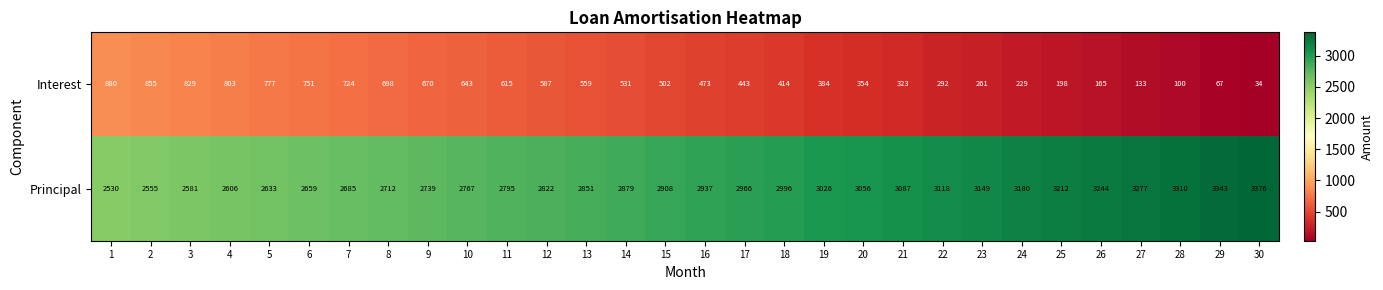

At which label is Principal closest to 2953?

17